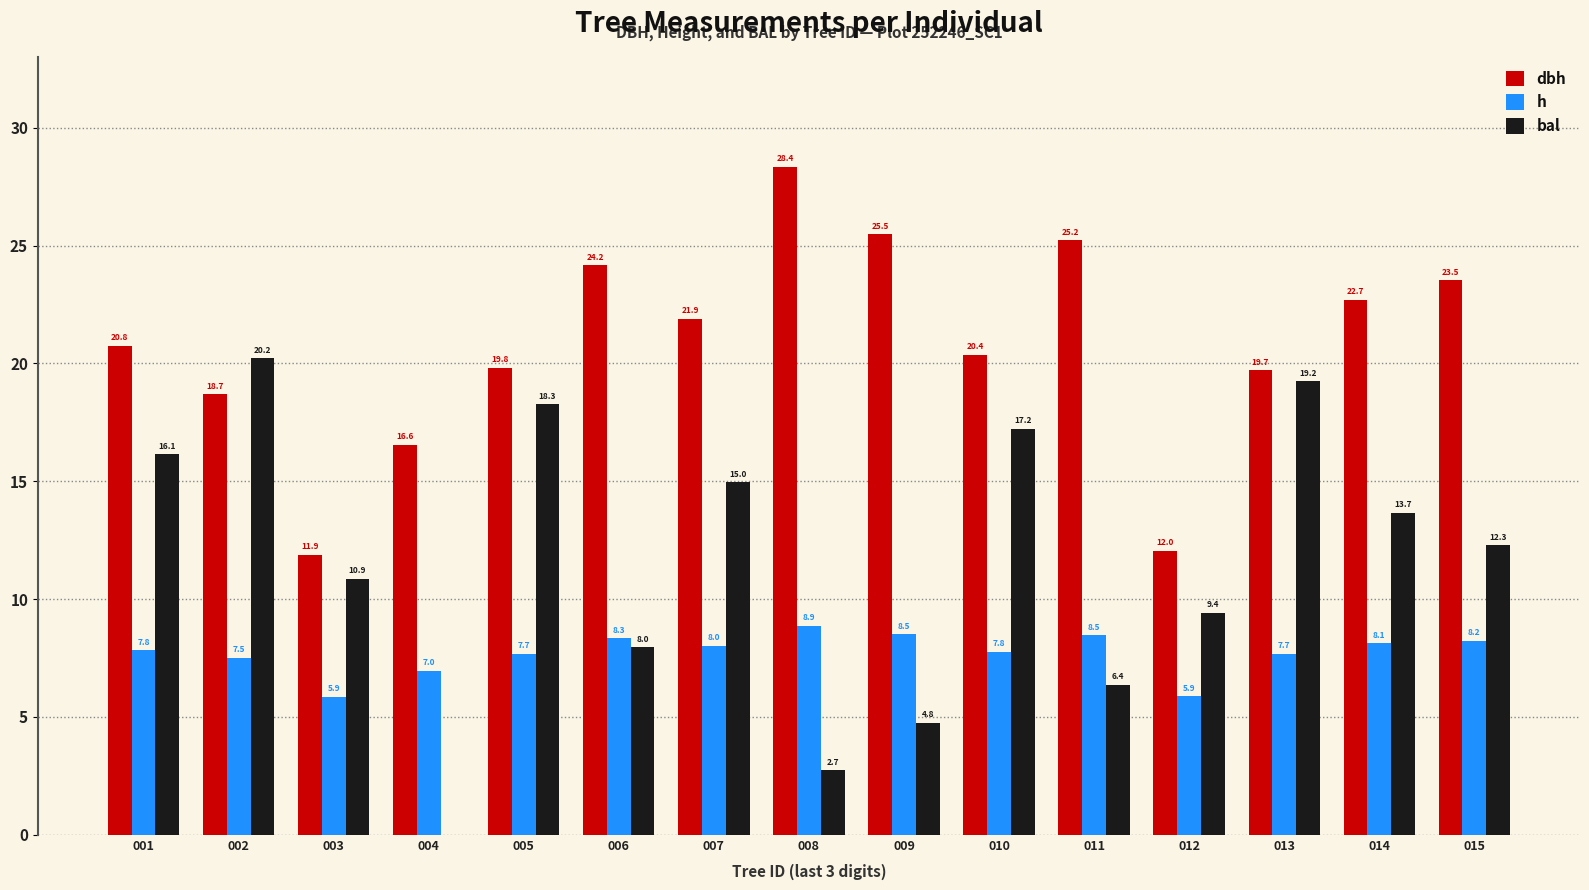

Which series has the largest total across all categories?

dbh